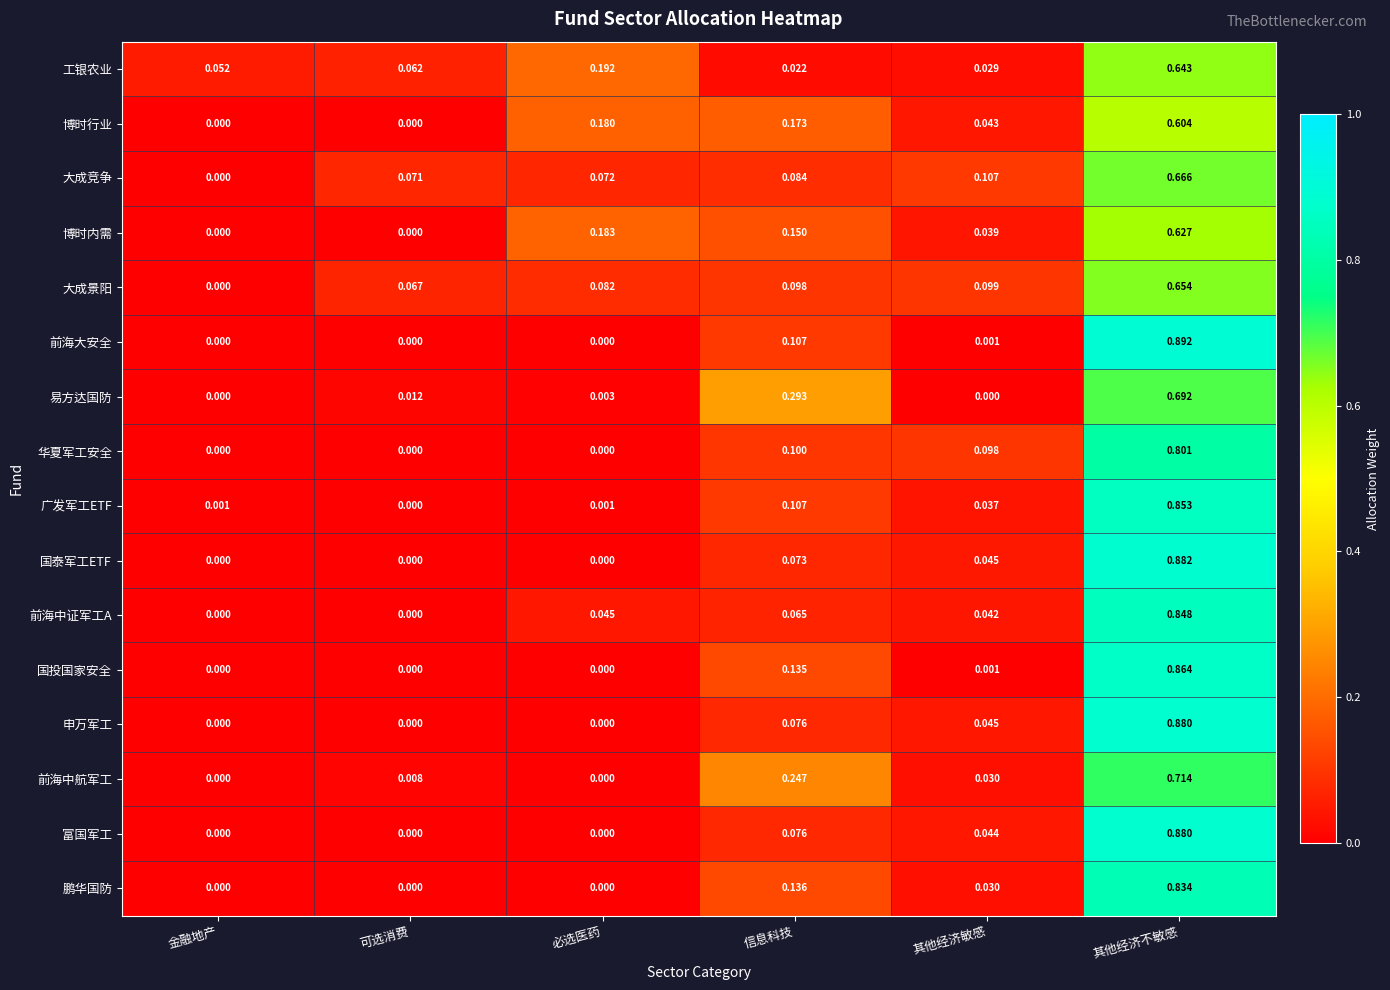

Is the value of 申万军工 at 金融地产 greater than the value of 博时内需 at 其他经济不敏感?

No